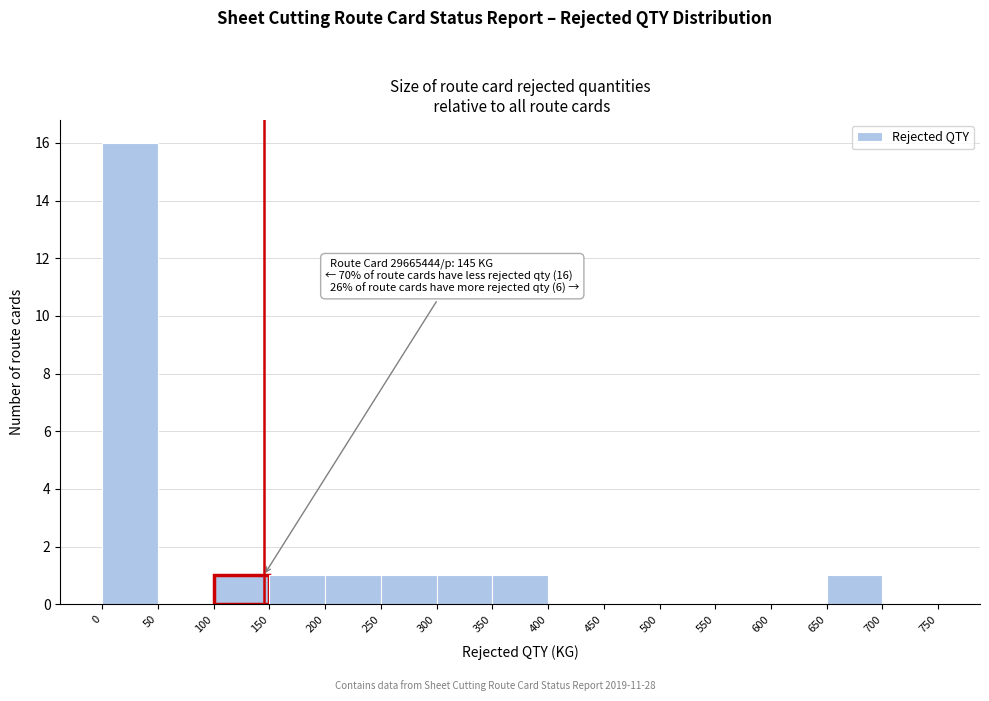

Which range on the x-axis has the tallest bar?

0 to 50